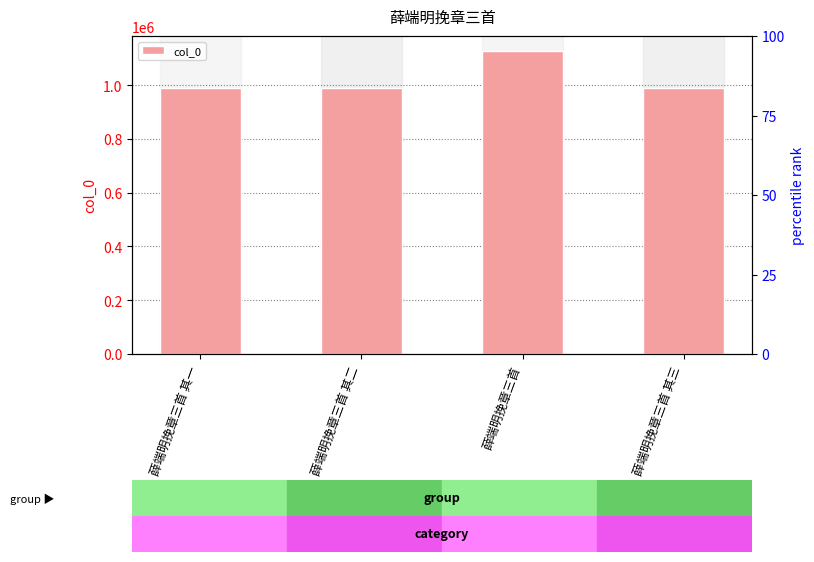

Reading left to right, transcribe all the data shown in this chart.

990337	990336	1126419	990335